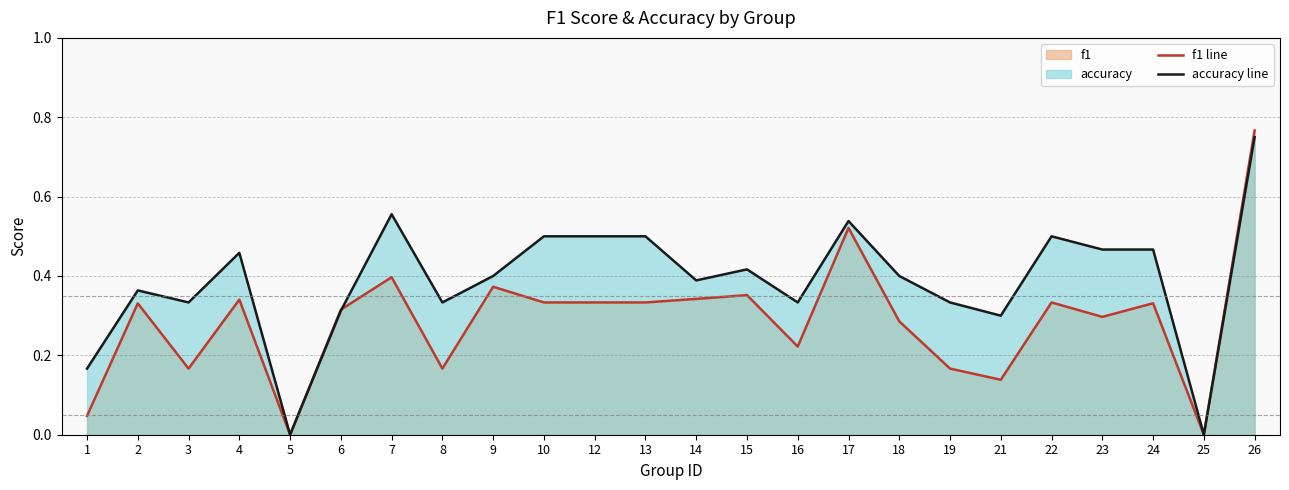

Reading left to right, transcribe all the data shown in this chart.

f1 line: 0.0	0.3	0.2	0.3	0.0	0.3	0.4	0.2	0.4	0.3	0.3	0.3	0.3	0.4	0.2	0.5	0.3	0.2	0.1	0.3	0.3	0.3	0.0	0.8
accuracy line: 0.2	0.4	0.3	0.5	0.0	0.3	0.6	0.3	0.4	0.5	0.5	0.5	0.4	0.4	0.3	0.5	0.4	0.3	0.3	0.5	0.5	0.5	0.0	0.8